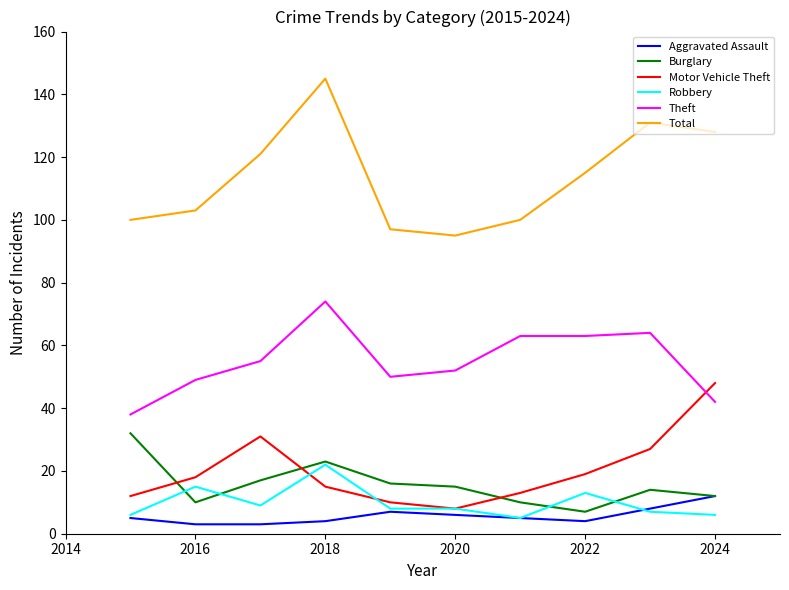

True or false: Theft and Robbery intersect in this chart.

False